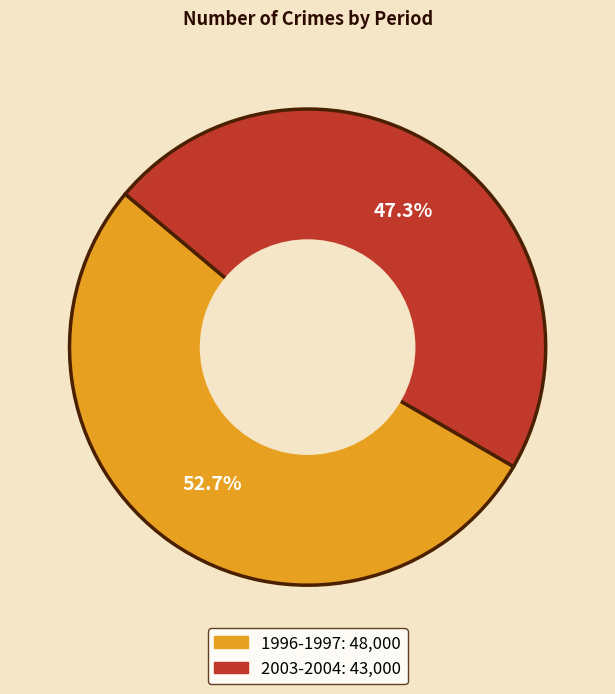

Is it true that 2003-2004 is 47% of the pie?

True